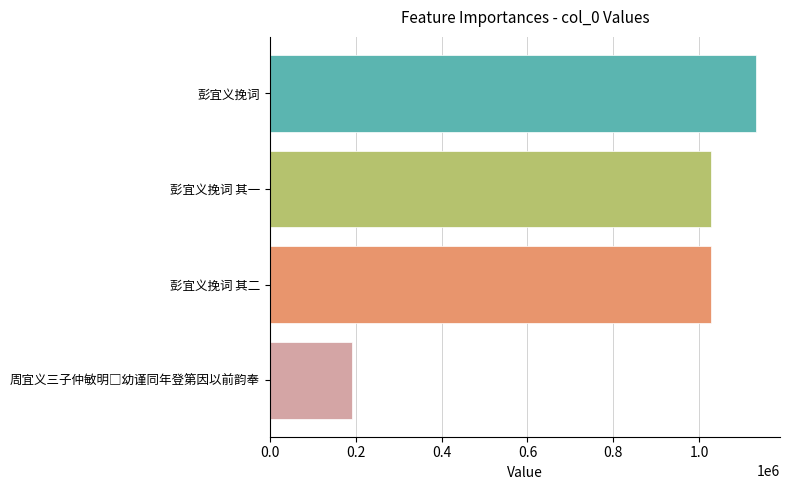

What is the minimum value shown in the chart?

191813